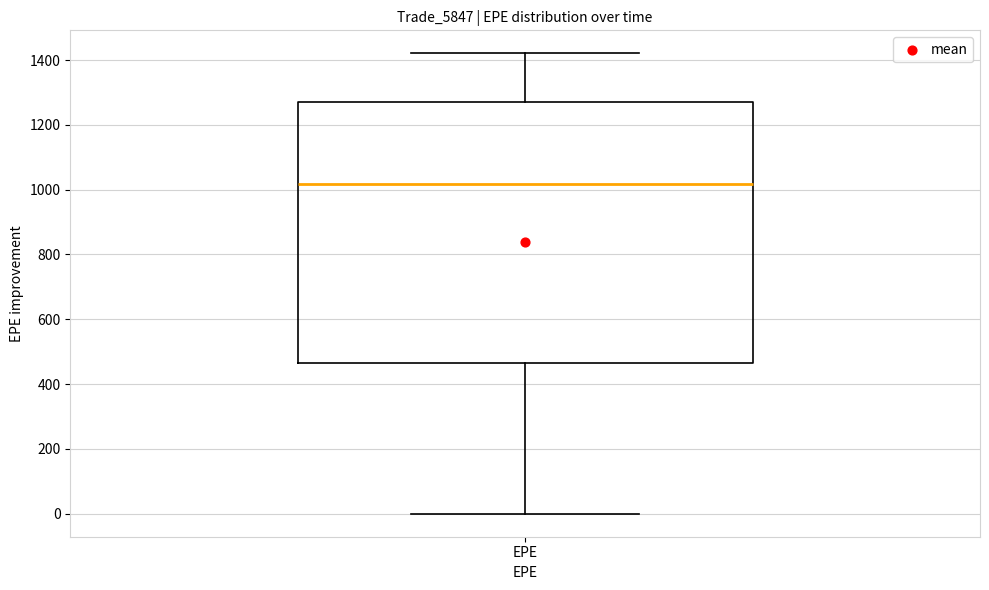

Transcribe this box plot: give where the median line is, the range the box spans, and where the two whiskers end, as read against the y-axis. The values are not printed on the chart, so give them approximately, as read against the axis.

median 1020, box 460 to 1280, whiskers 0 to 1420